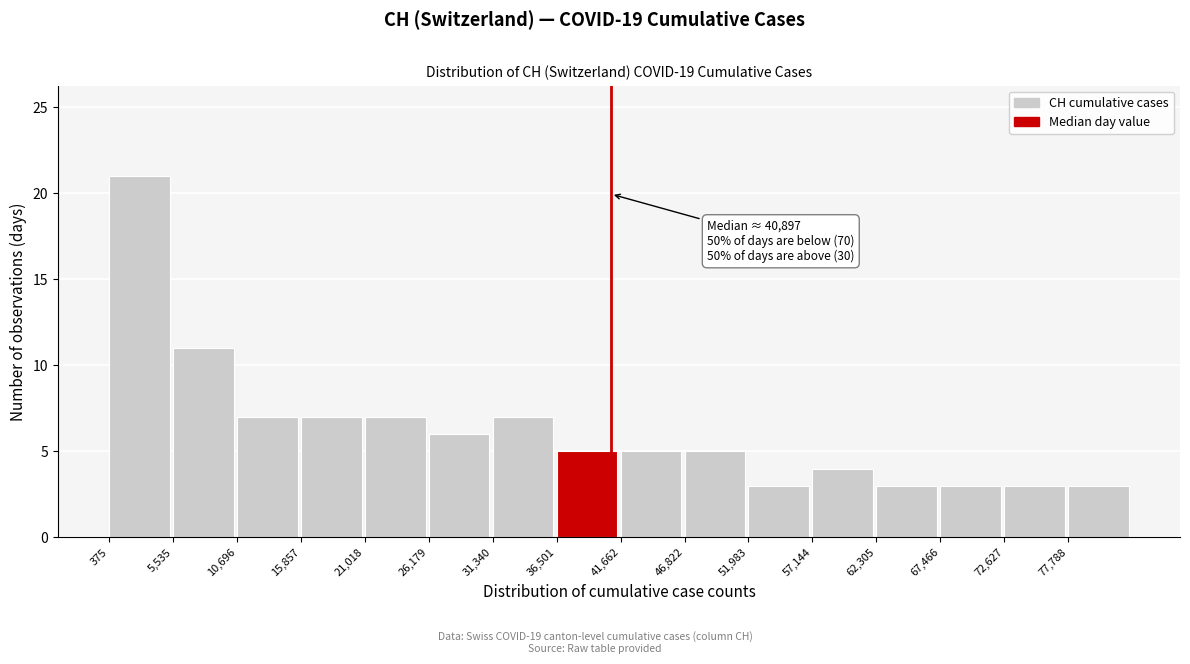

Which range on the x-axis has the tallest bar?

0 to 6000